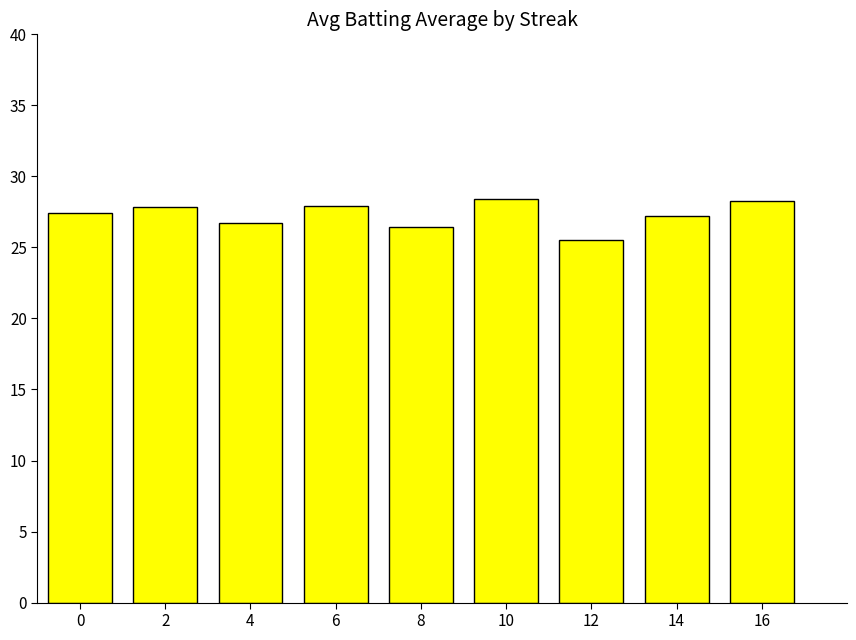

What is the sum of all values?

245.8